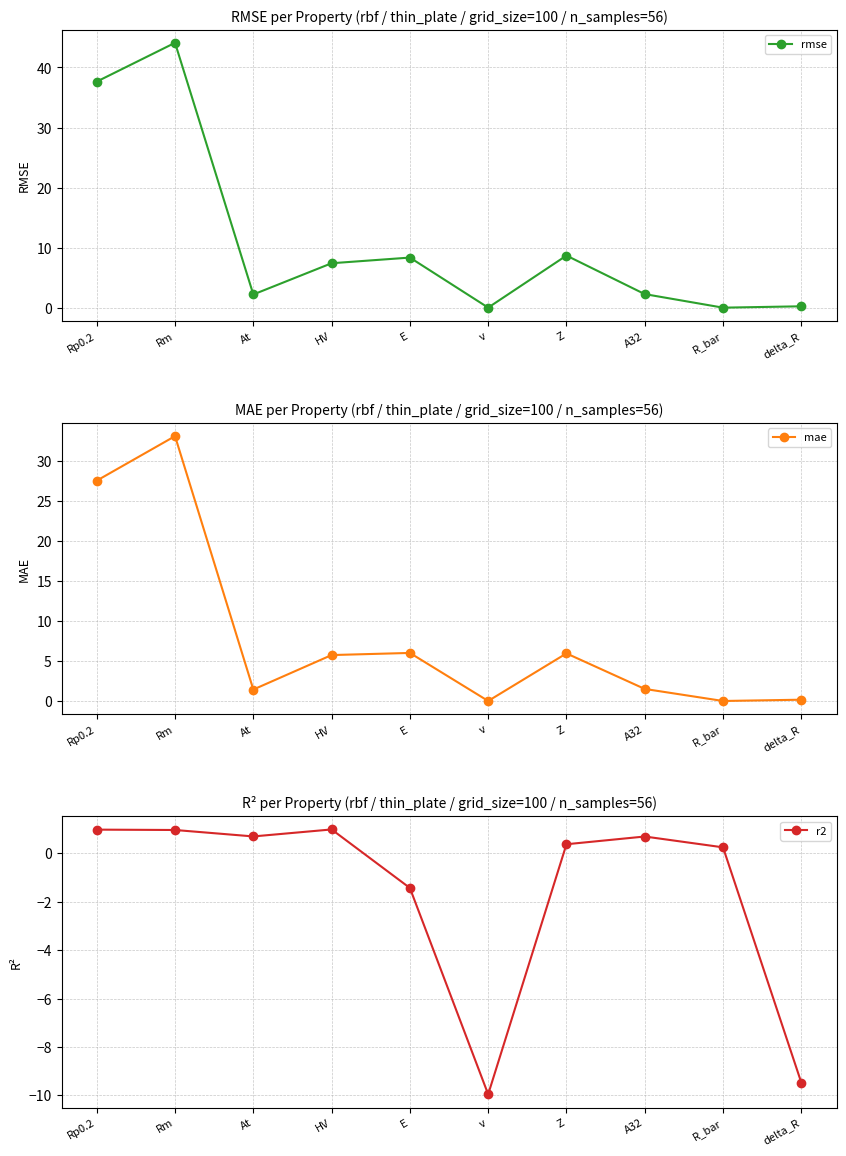

Does the chart have visible grid lines?

Yes